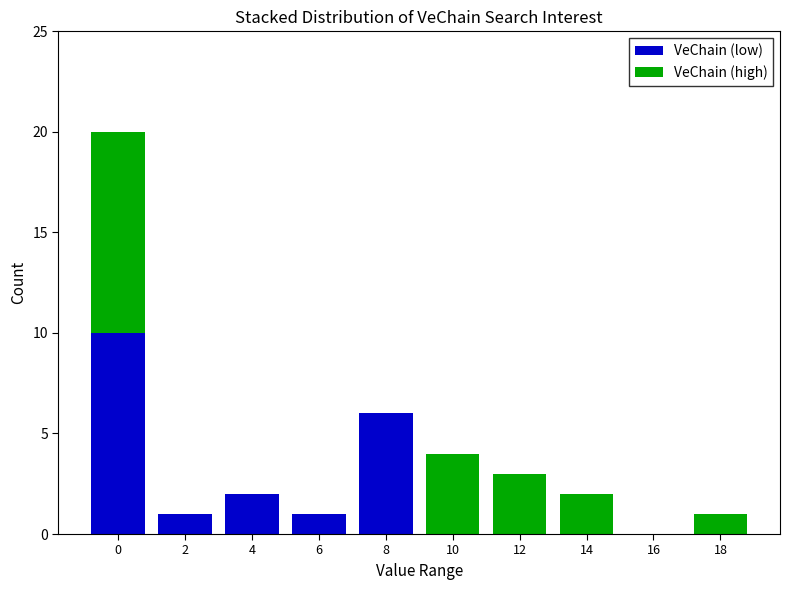

What is the total value across all series at 10?

4